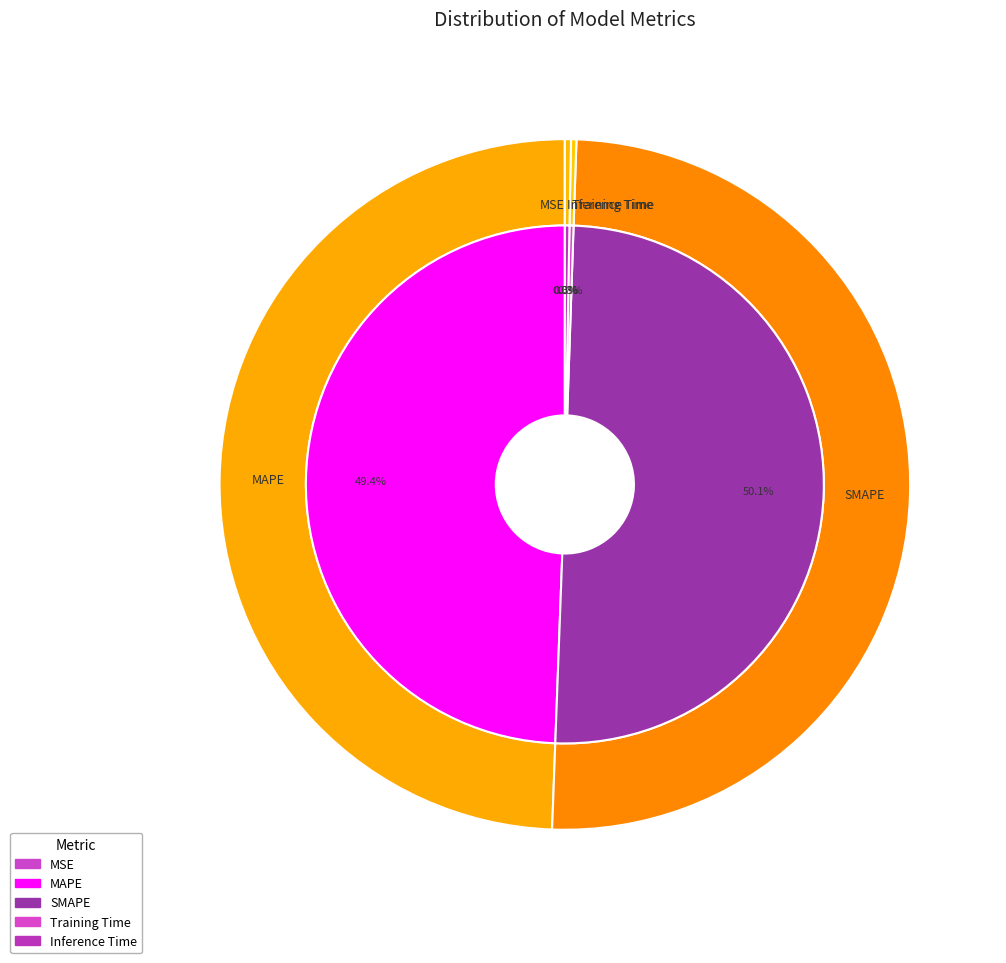

Does MAPE account for over 50% of the chart?

No